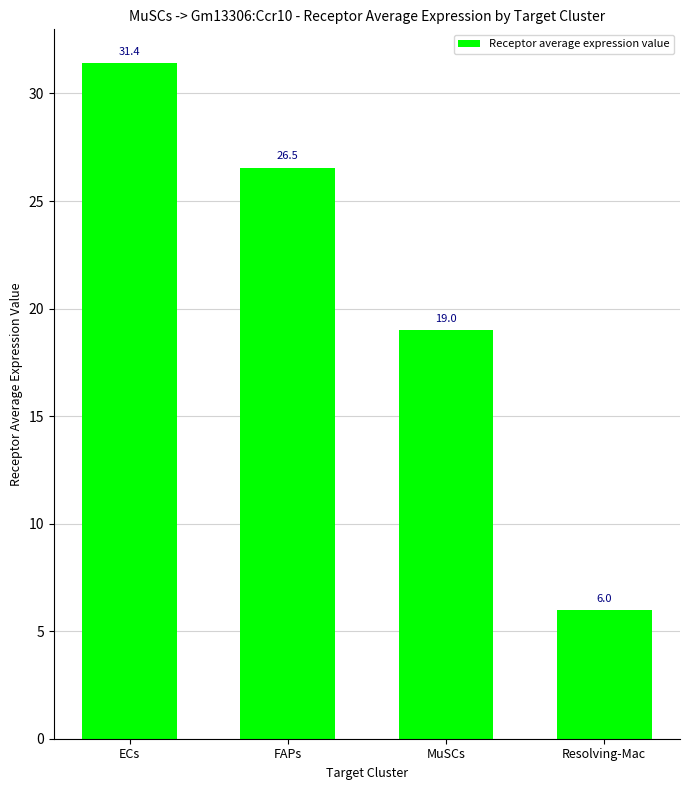

How many values are below 26?

2